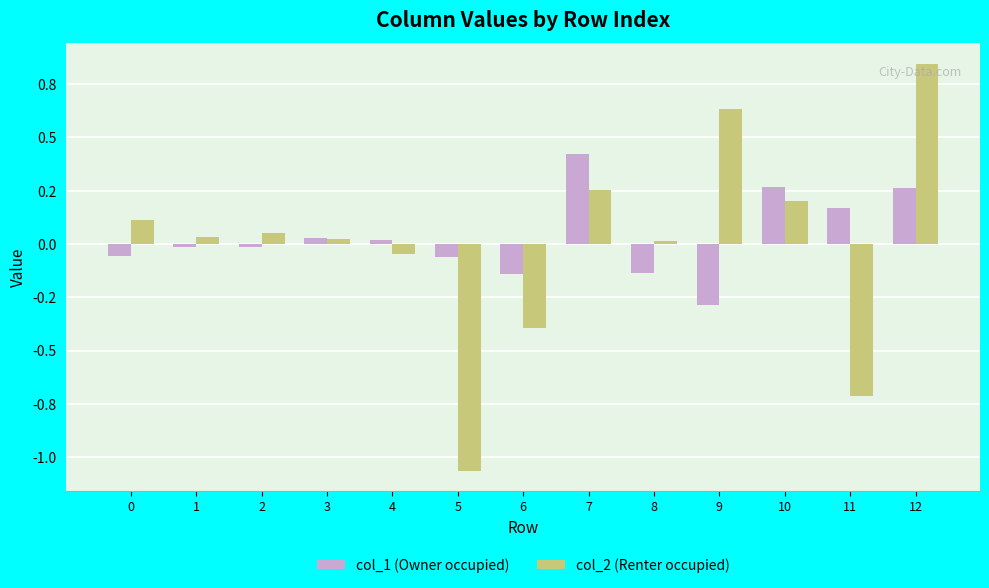

Are the bars grouped side by side (vs. stacked)?

Yes